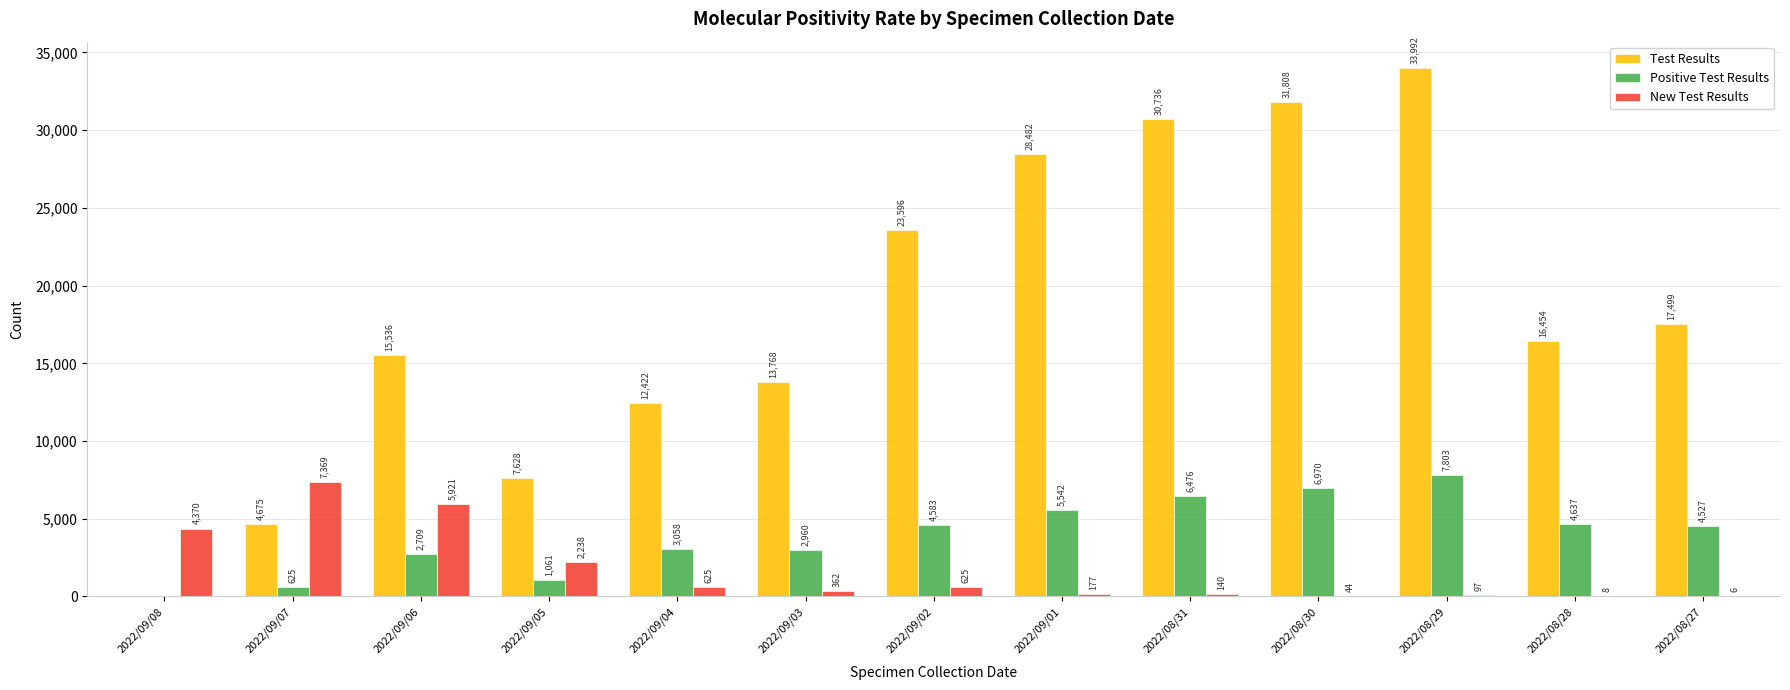

Between 2022/09/05 and 2022/08/30, which series saw the biggest shift?

Test Results